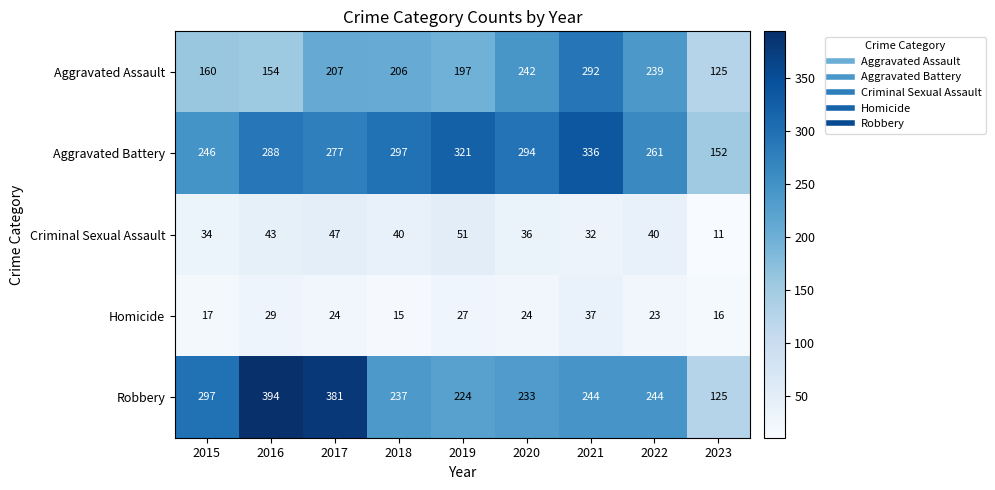

At which category does the chart reach its peak across all series?

2016